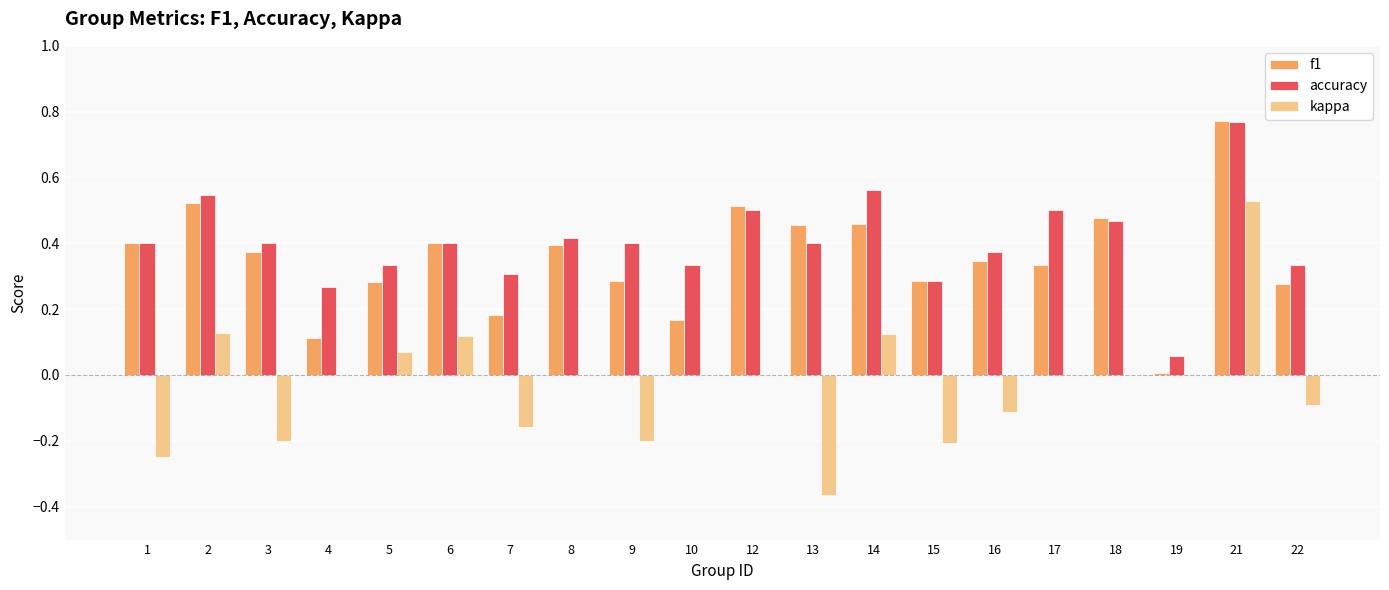

At which category is the sum across all series the highest?

21